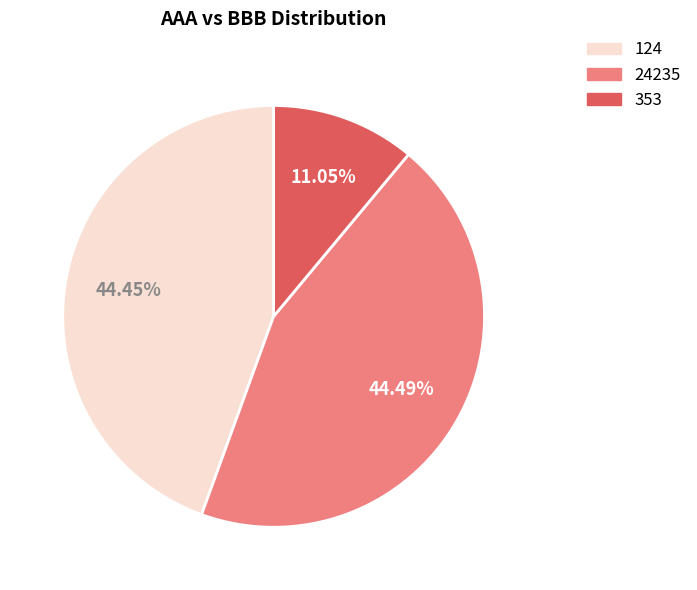

Is there any slice that represents more than half of the pie?

No